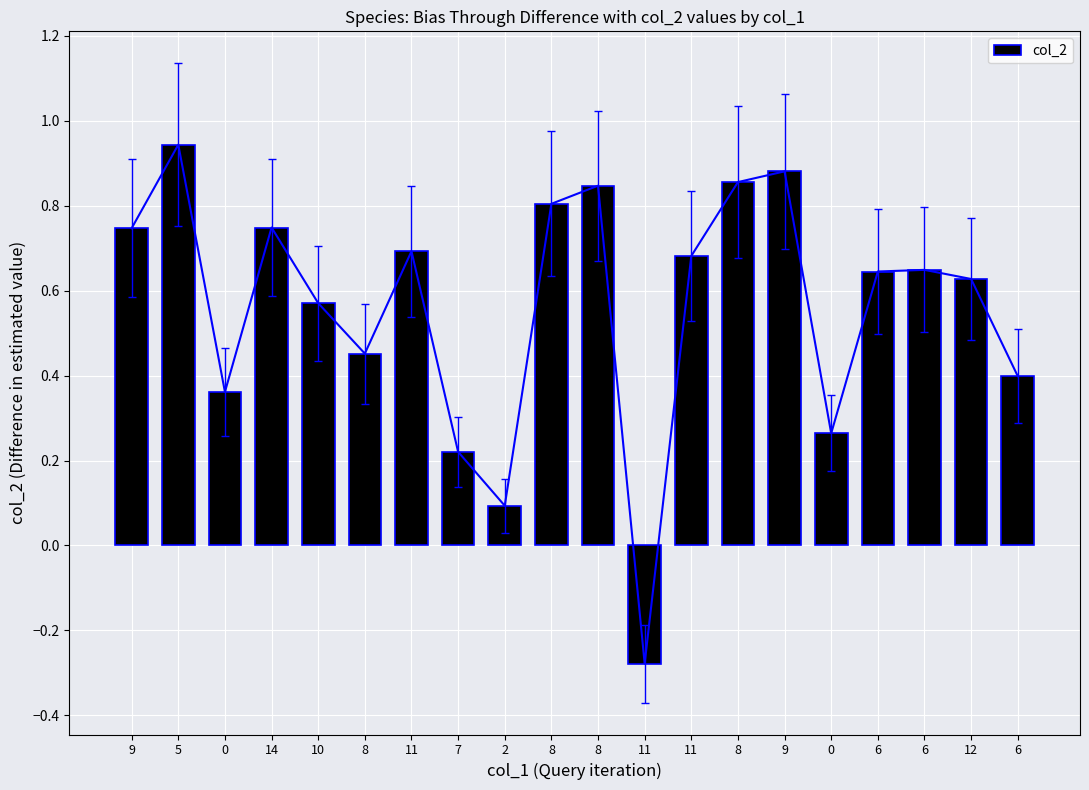

What is the value of the 9th bar from the left?

0.1